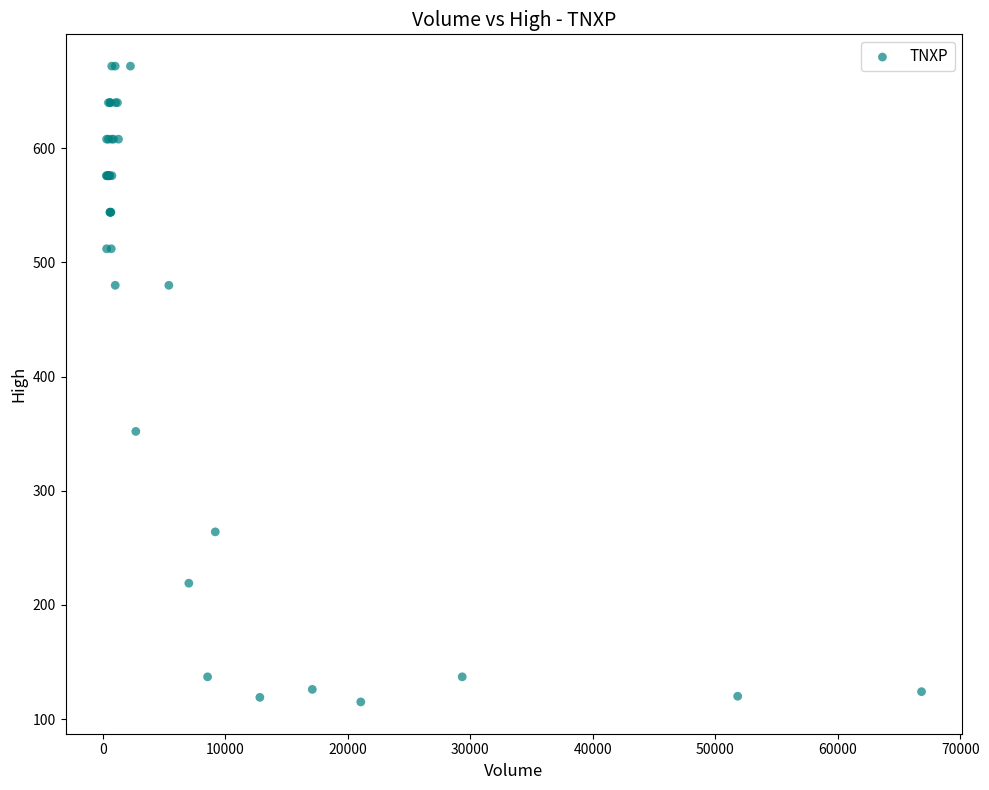

What Y value in the scatter plot is closest to 393?

352